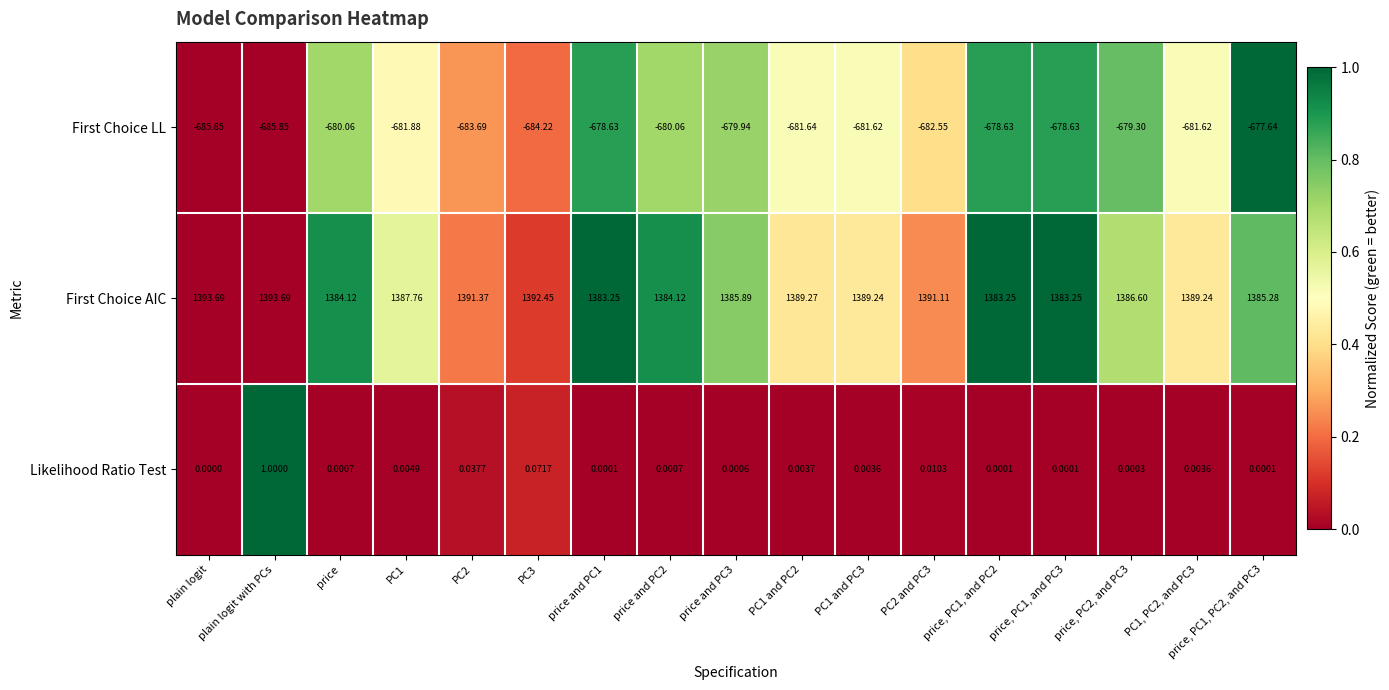

How many distinct data groups are displayed?

3